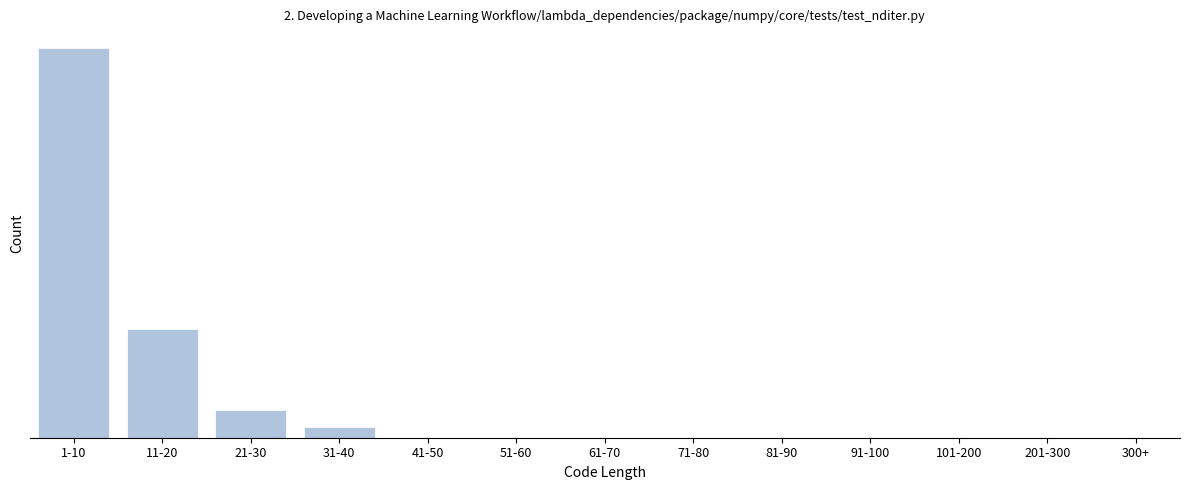

Are the bars horizontal?

No